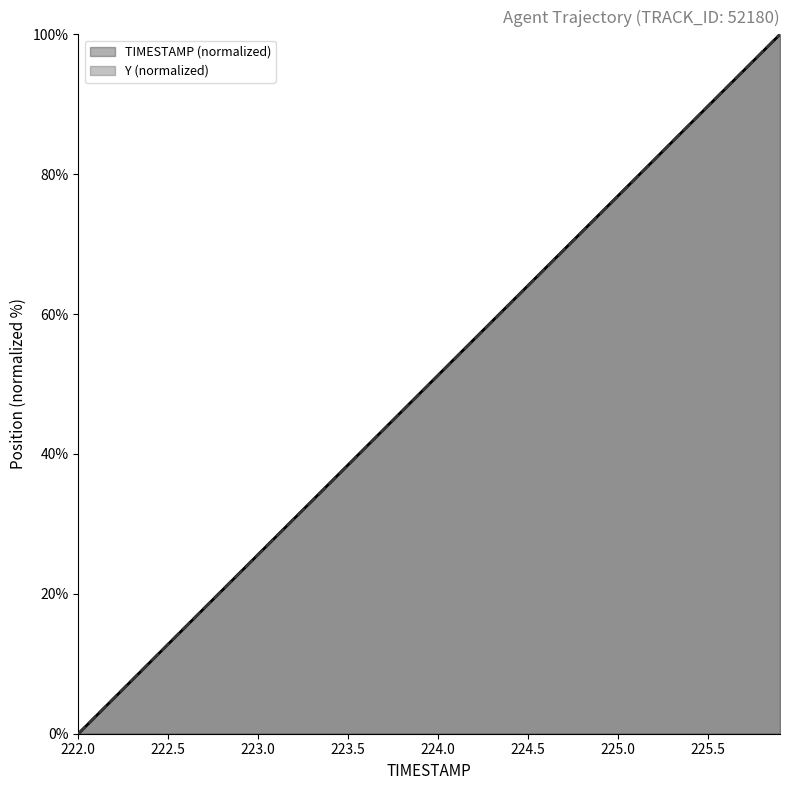

What is the label of the 30th point from the right?

223.0